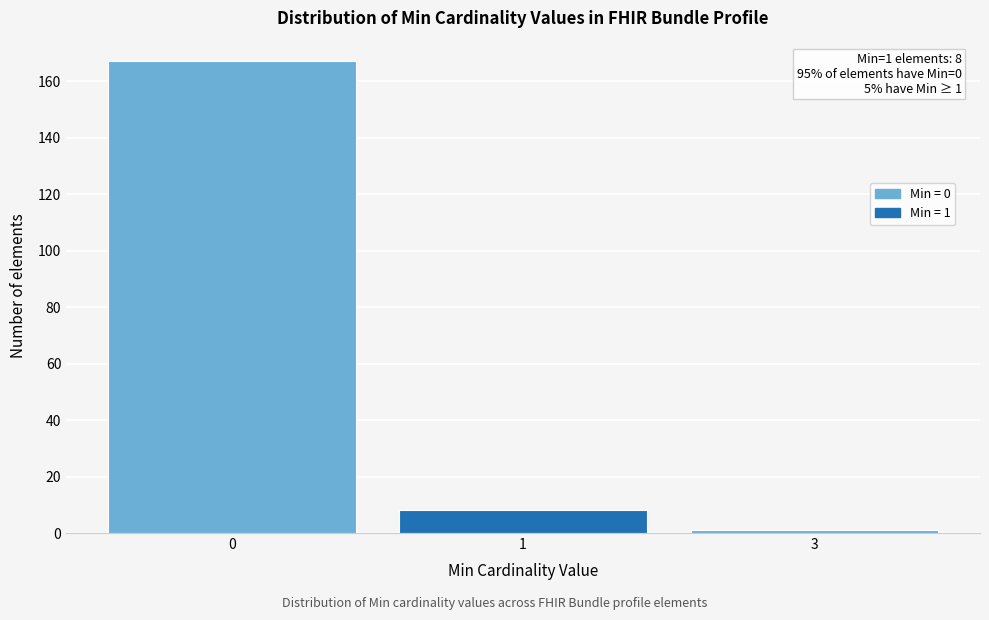

Reading right to left, extract all data points from this chart.

1	8	167